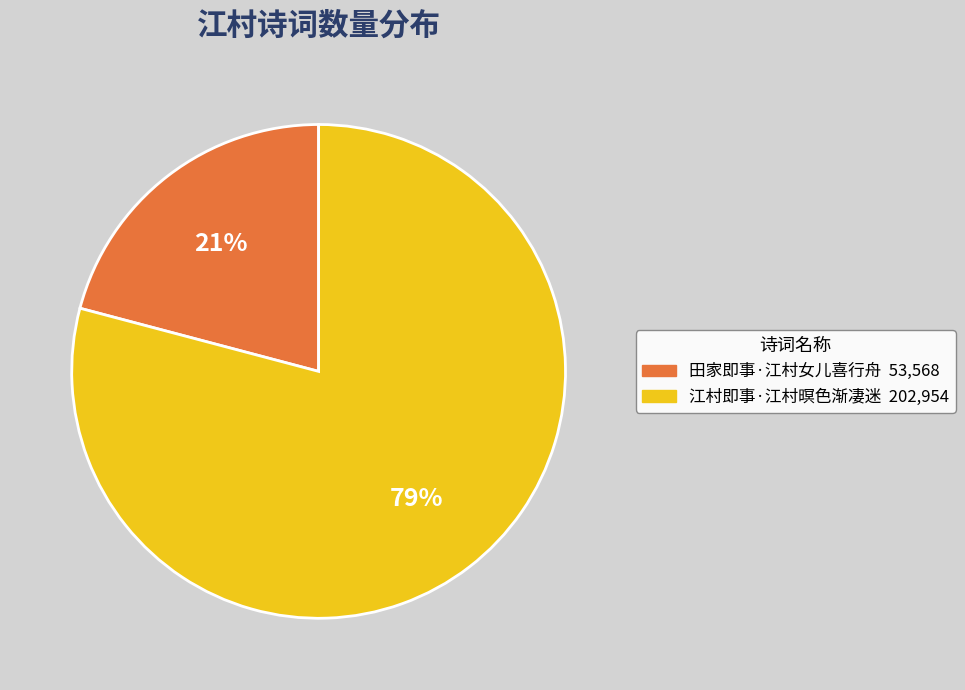

To the nearest percent, what is the difference between the largest and smallest slice percentages?

58%